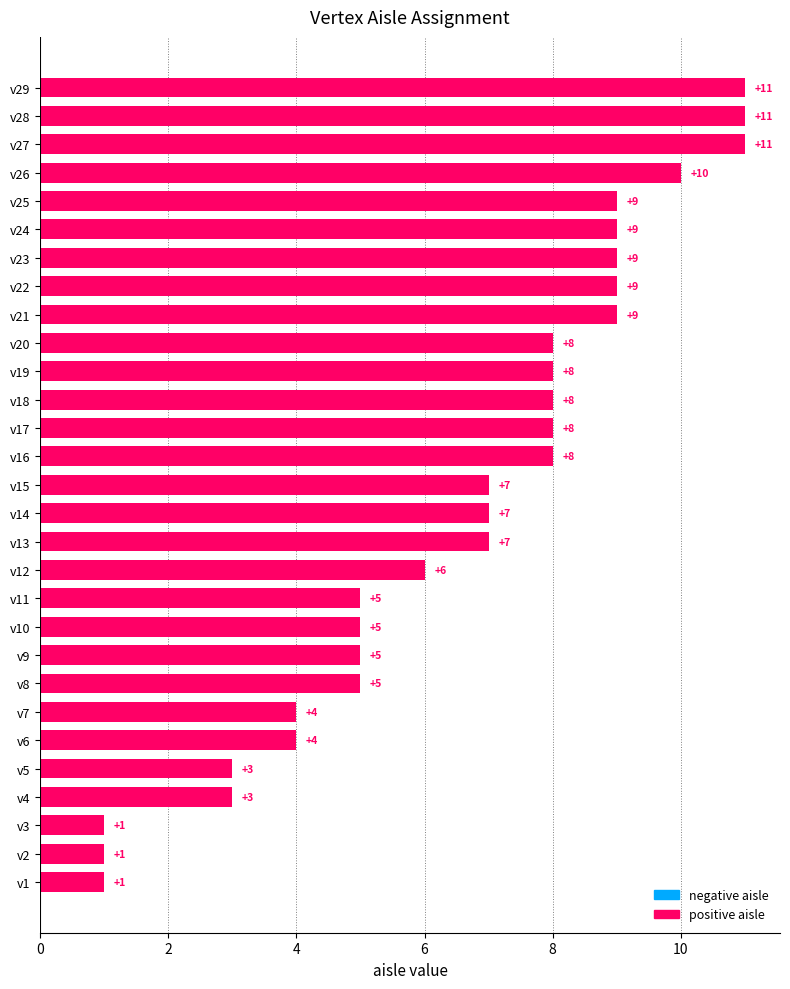

How many values are below 7?

12